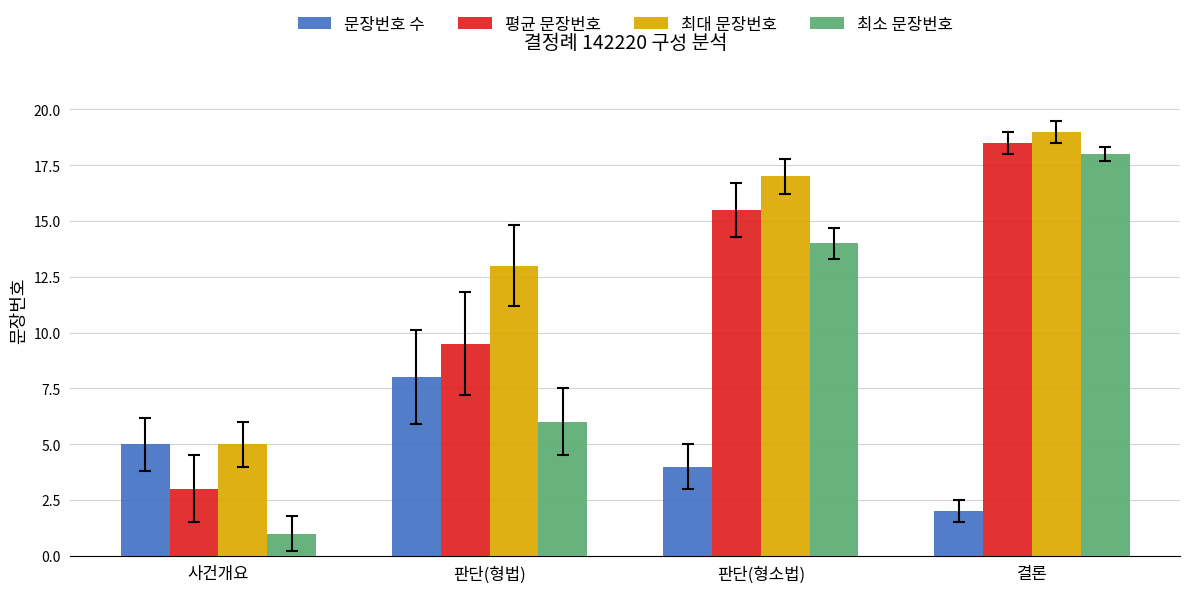

At 판단(형법), list the series in order from smallest to largest.

최소 문장번호, 문장번호 수, 평균 문장번호, 최대 문장번호